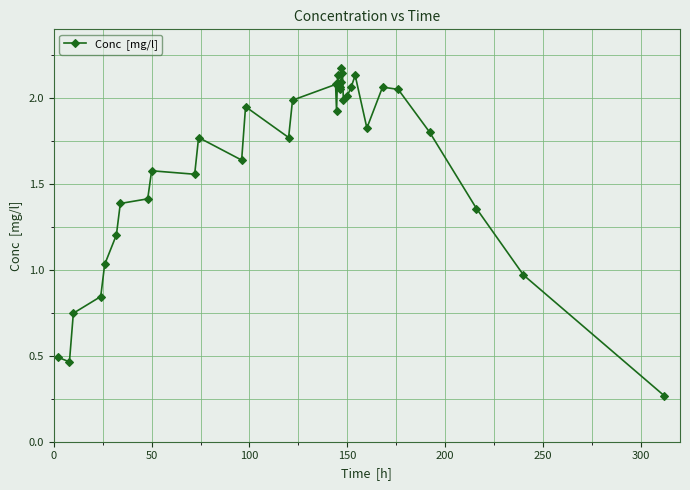

True or false: there are more than 2 points higher than both neighbors.

True